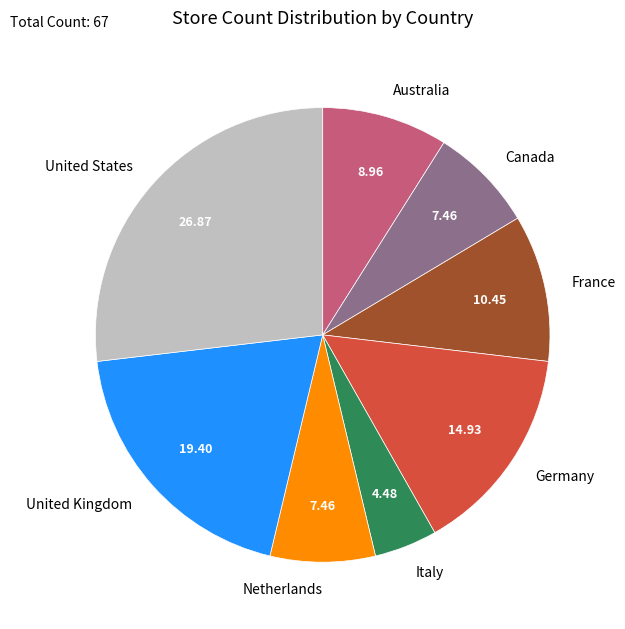

How many slices are in this pie chart?

8